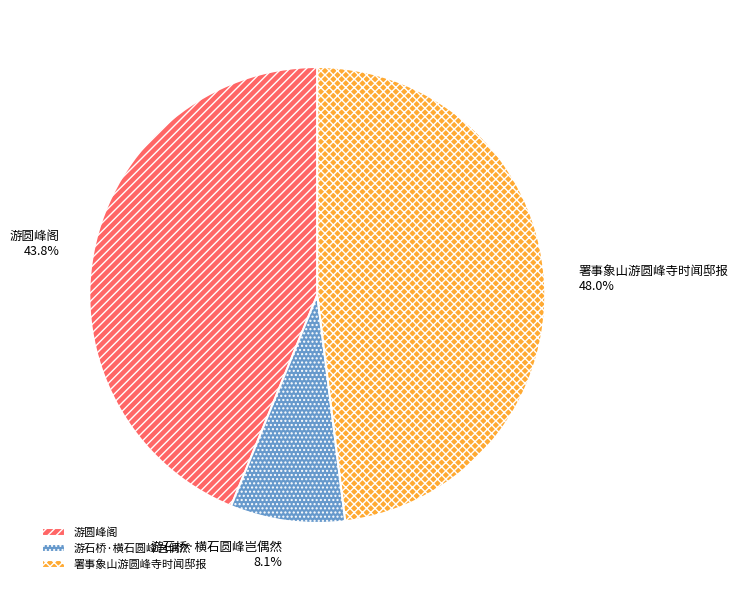

To the nearest percent, what is the average slice percentage?

33%